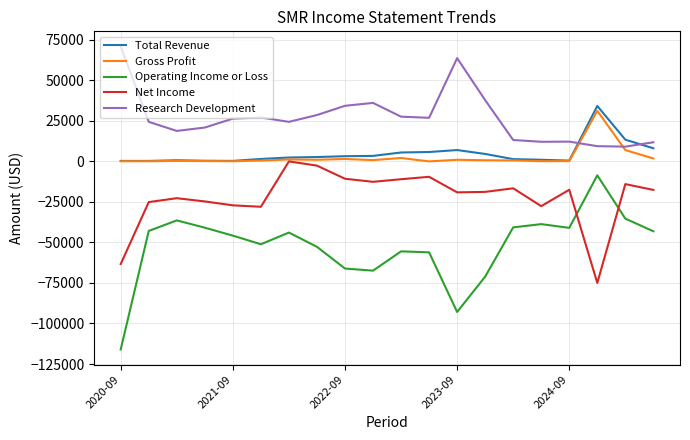

Which series has the widest spread of values?

Operating Income or Loss